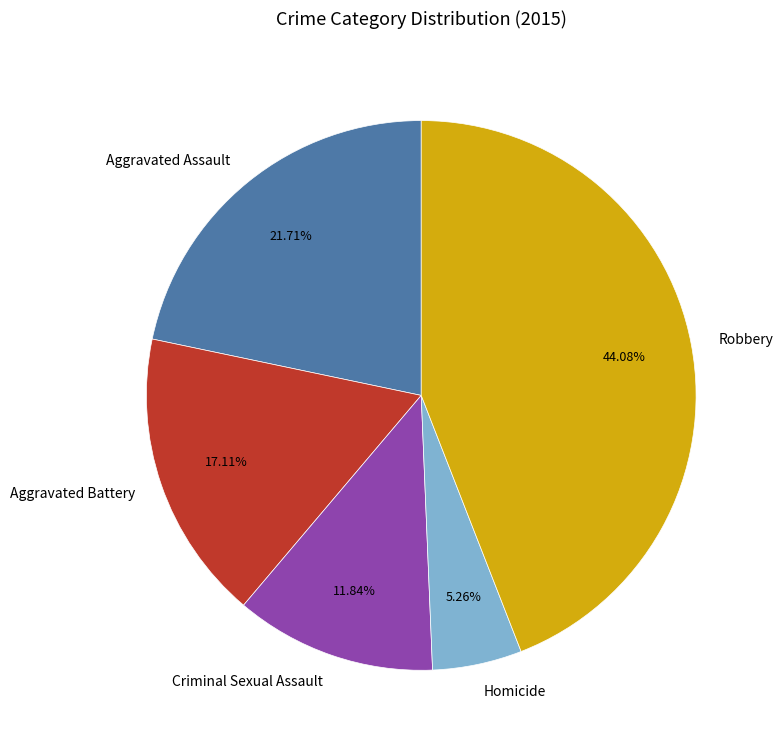

Which category has the smallest portion of the pie?

Homicide